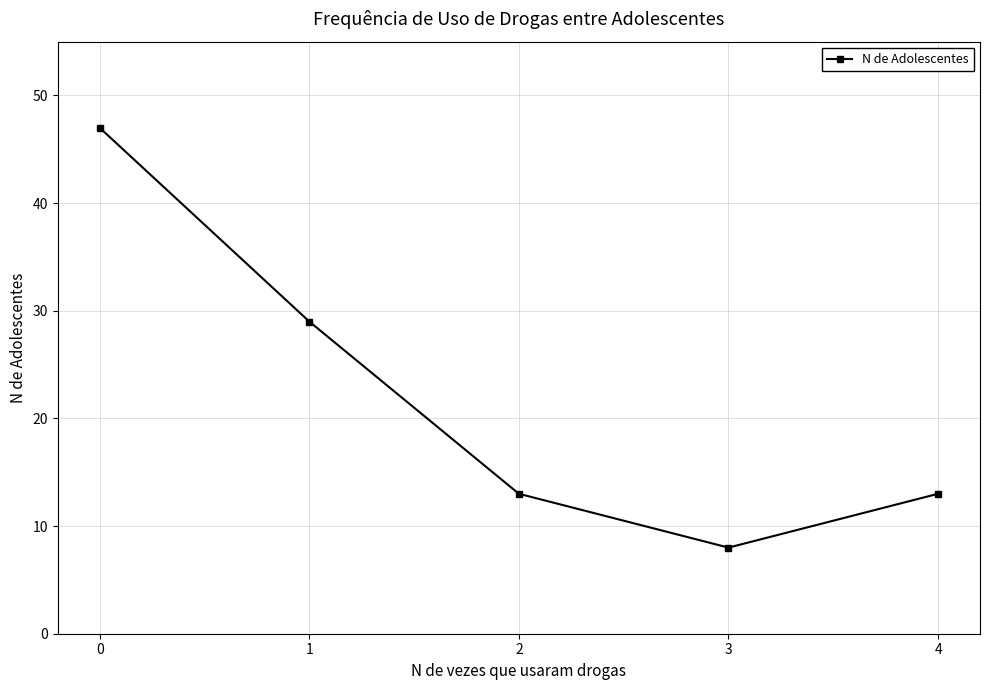

What is the sum of all values?

110